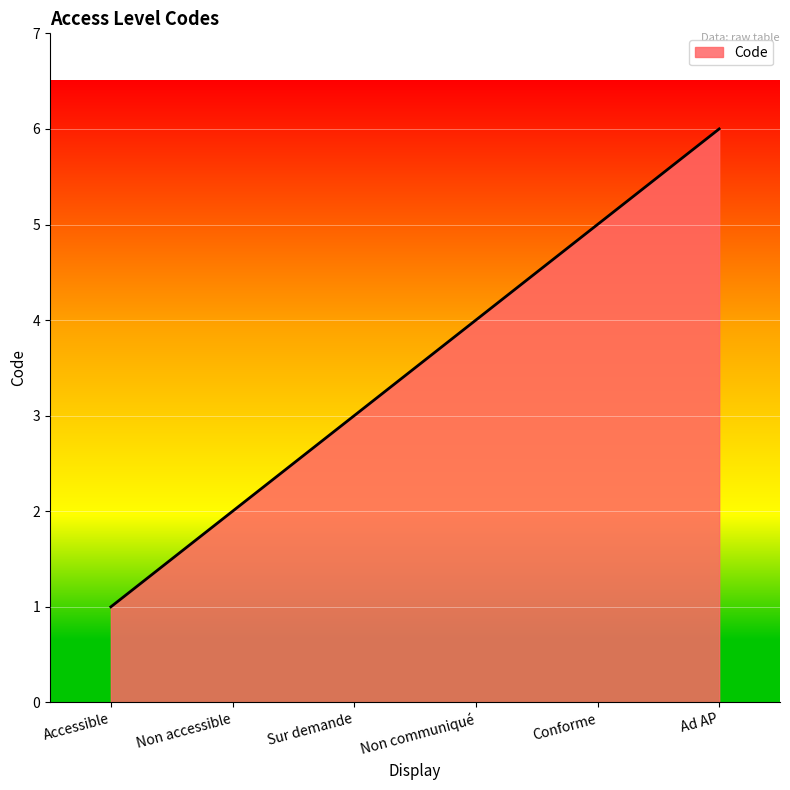

What is the change in value from Conforme to Ad AP?

+1